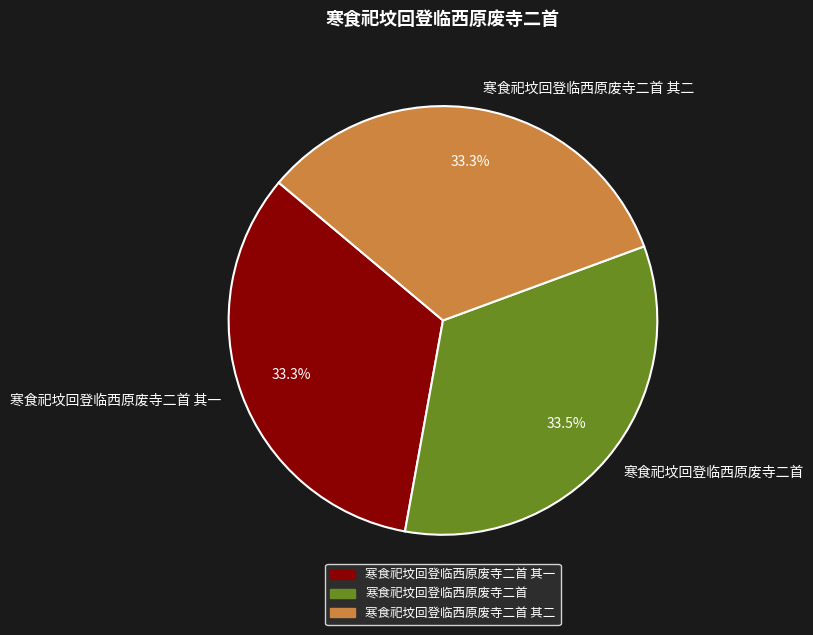

Combined, do 寒食祀坟回登临西原废寺二首 其一 and 寒食祀坟回登临西原废寺二首 account for over 50%?

Yes